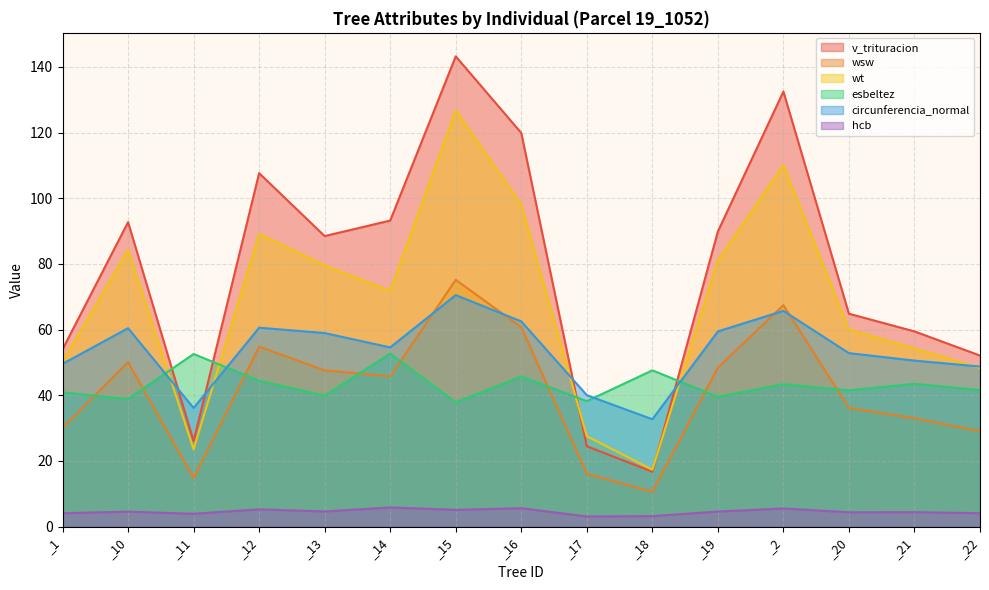

At which category is the sum across all series the highest?

_15